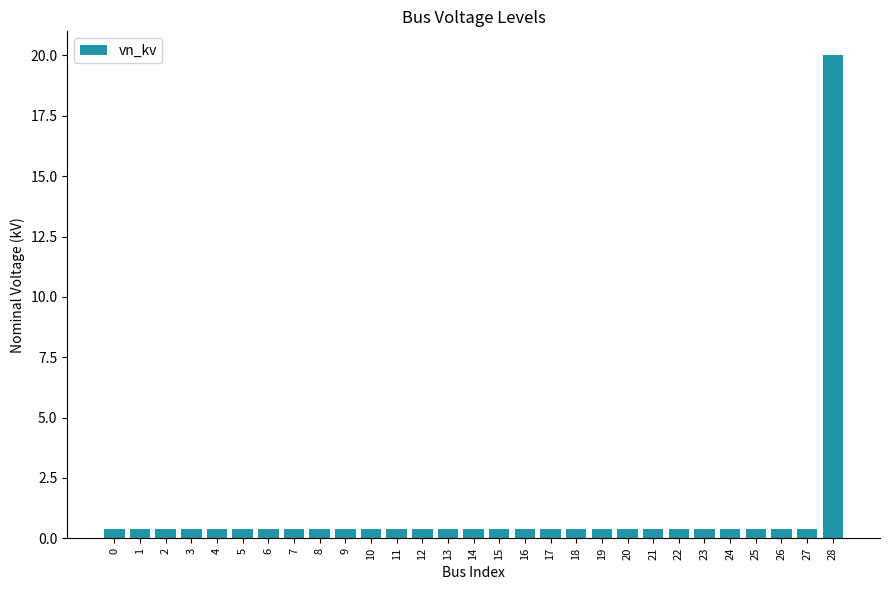

Which label corresponds to the largest value in the chart?

28